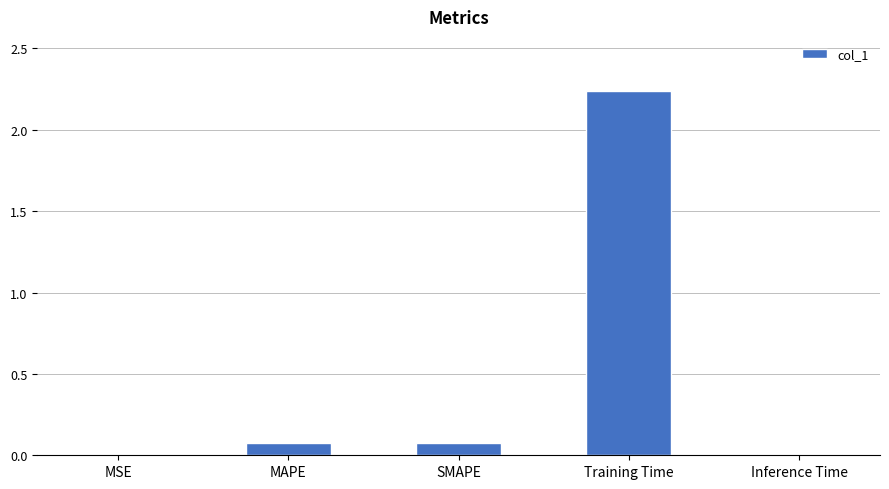

True or false: the data shows 0.0 at MSE.

True